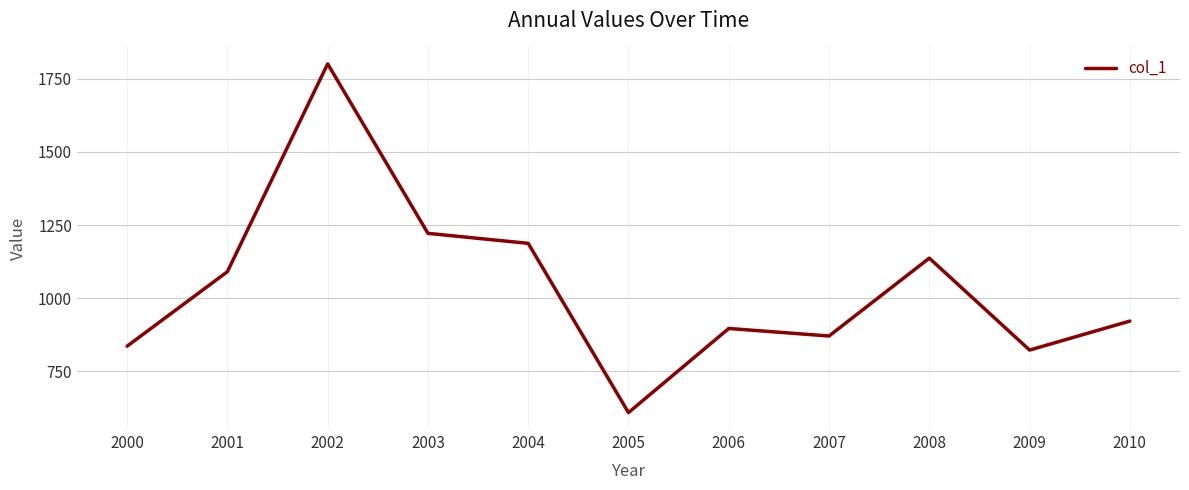

Is it true that the value at 2001 is 1090.4?

True